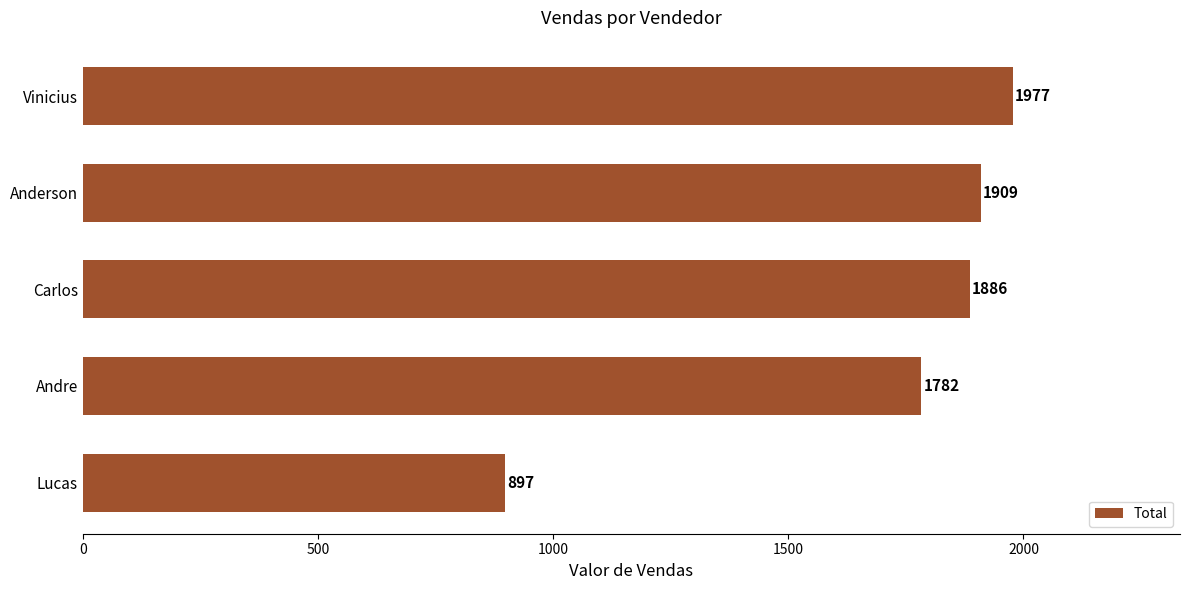

The chart shows a value of 3111 at Carlos. True or false?

False